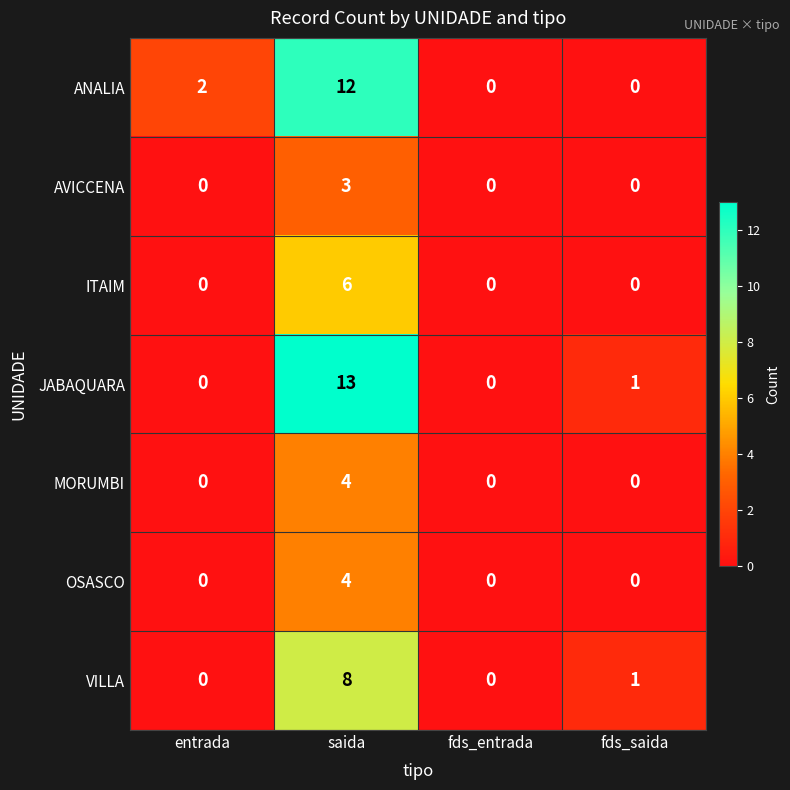

Which category has the highest value in the ANALIA series?

saida